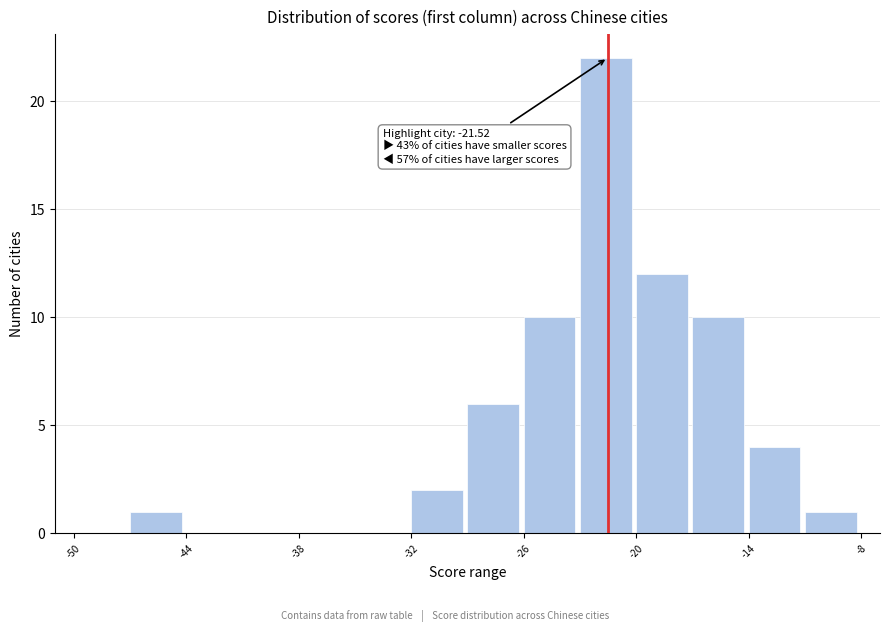

Around what value on the x-axis is the tallest bar? Give the approximate position of its centre, as read against the axis.

-22